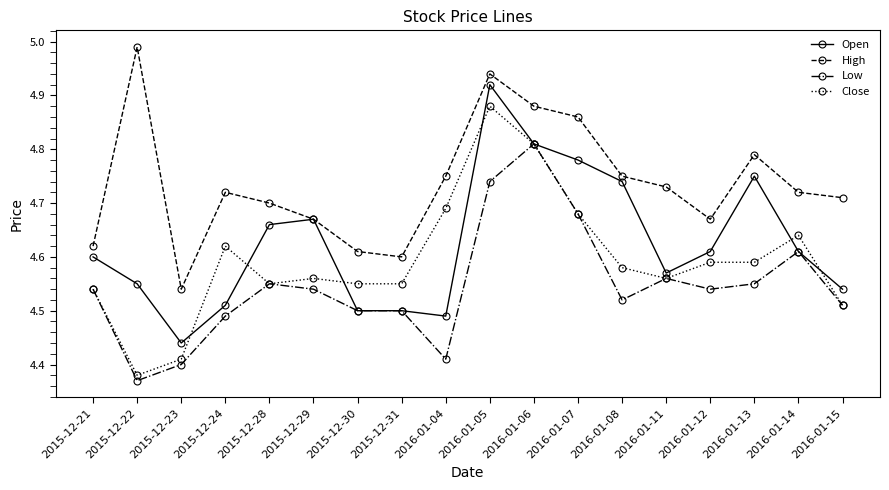

Which series changed the most between 2015-12-24 and 2015-12-28?

Open